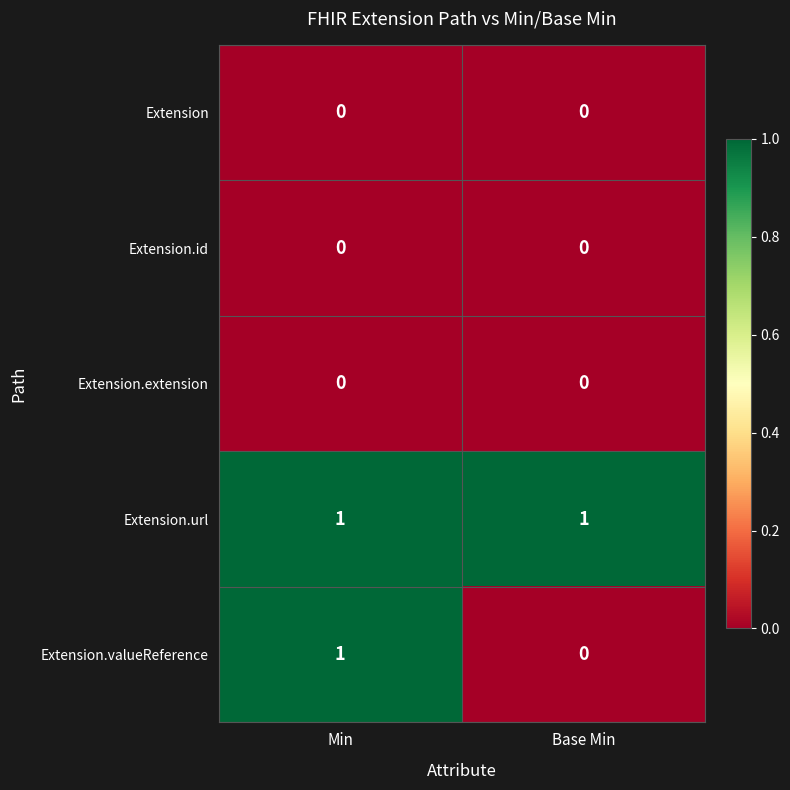

Which series has the largest total across all categories?

Extension.url